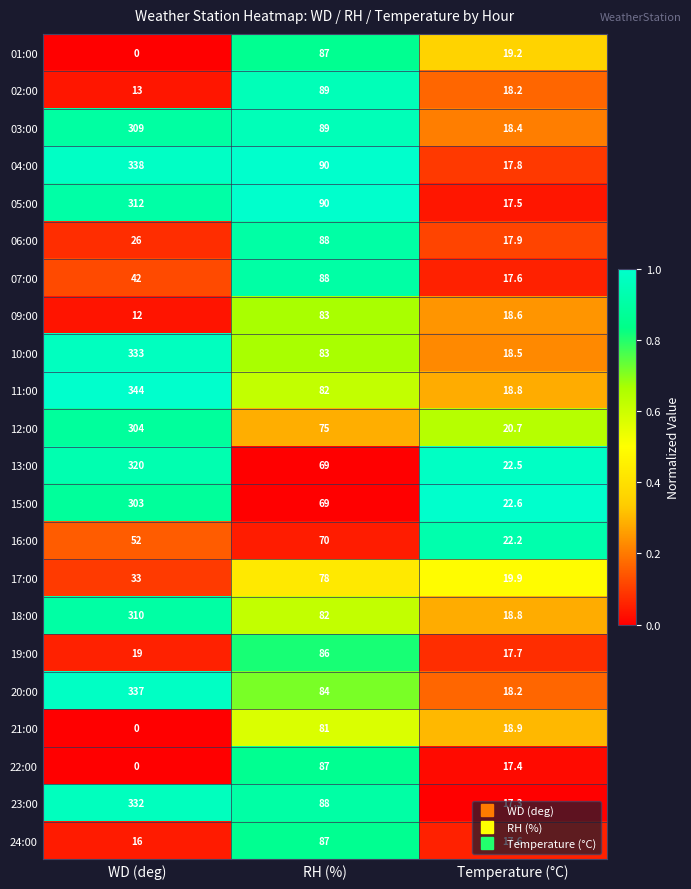

Rank the categories by 12:00 value from highest to lowest.

WD (deg), RH (%), Temperature (°C)